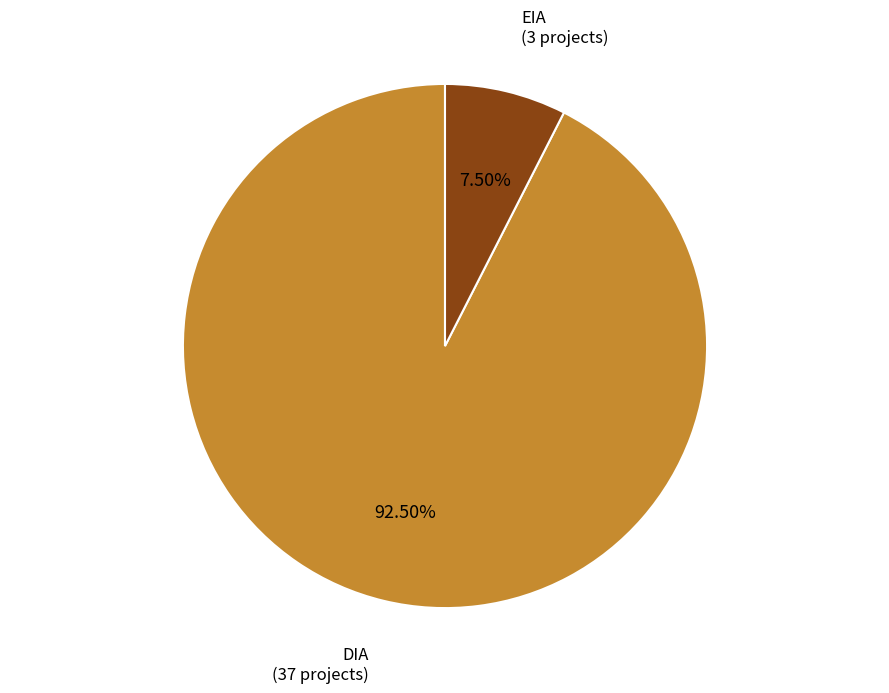

Does any single category account for the majority?

Yes